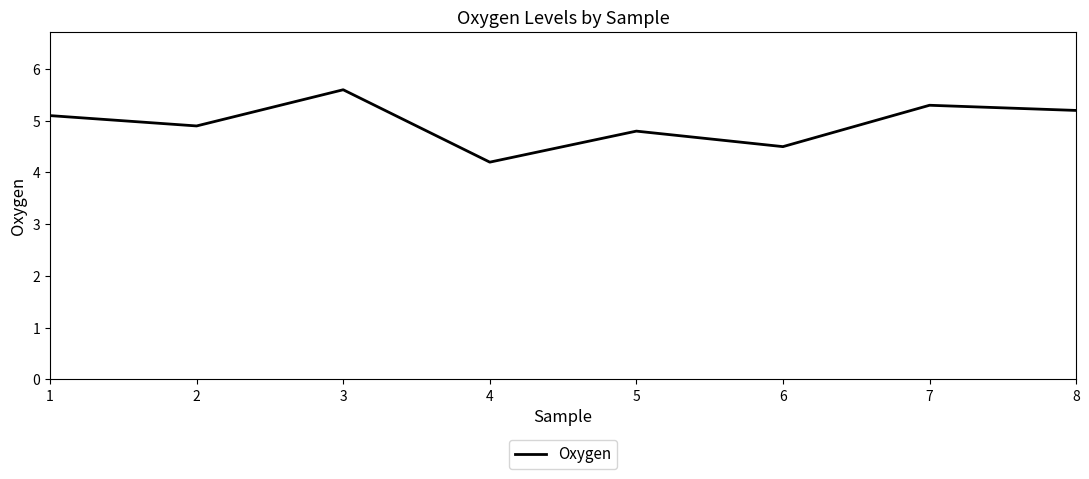

What value does the data have at 4?

4.2